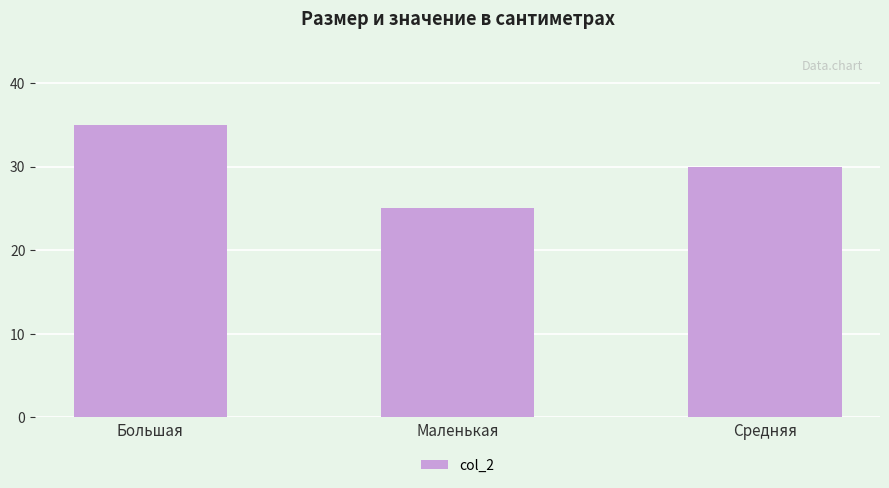

Count the values in the range 25 to 35.

3